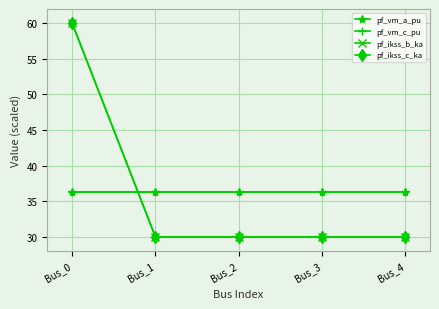

What is the difference between the maximum and minimum values in the pf_ikss_b_ka series?

30.0